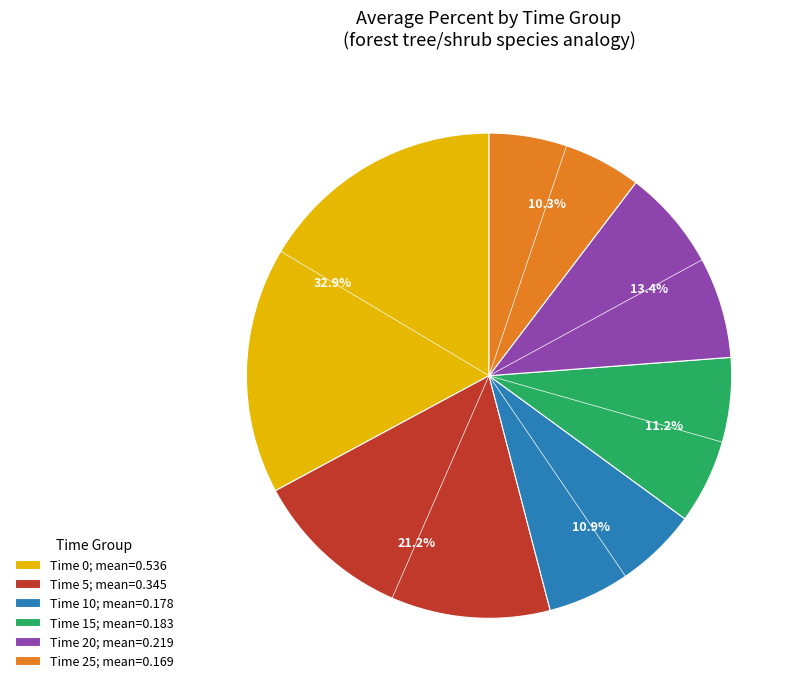

Do Time 20; mean=0.219 and Time 0; mean=0.536 together represent more than half of the pie?

No